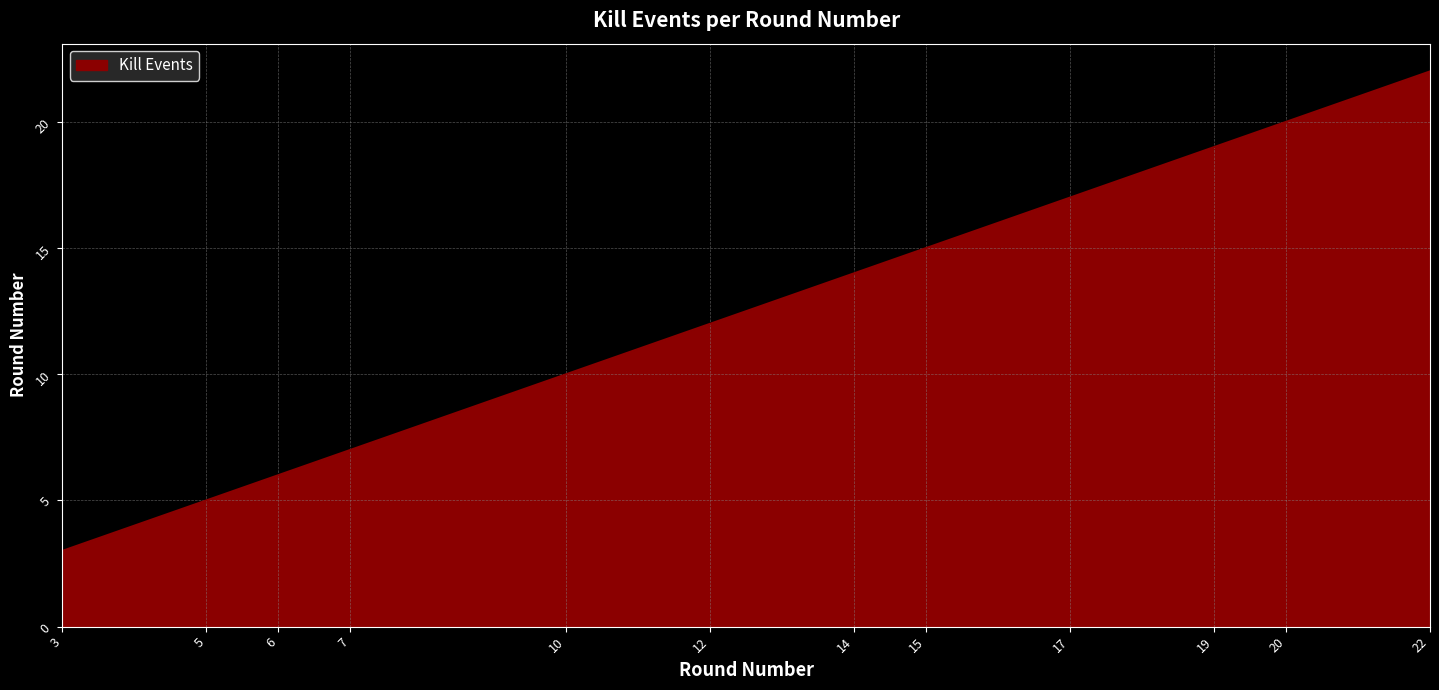

List the labels in order of value, smallest first.

3, 5, 6, 7, 10, 12, 14, 15, 17, 19, 20, 22